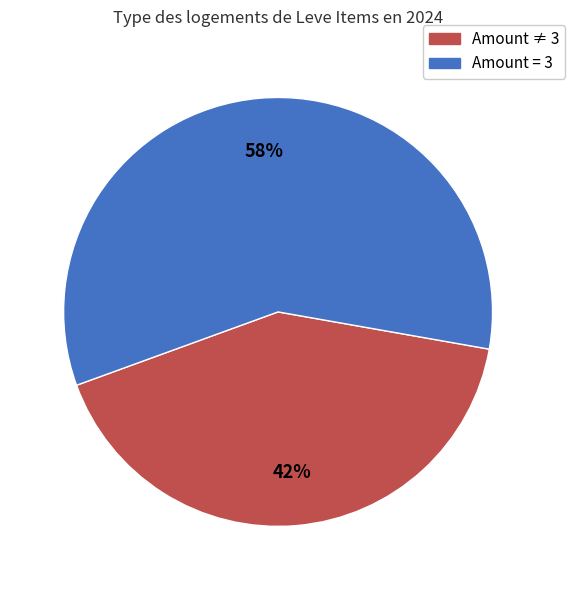

Which category has the smallest portion of the pie?

Amount ≠ 3